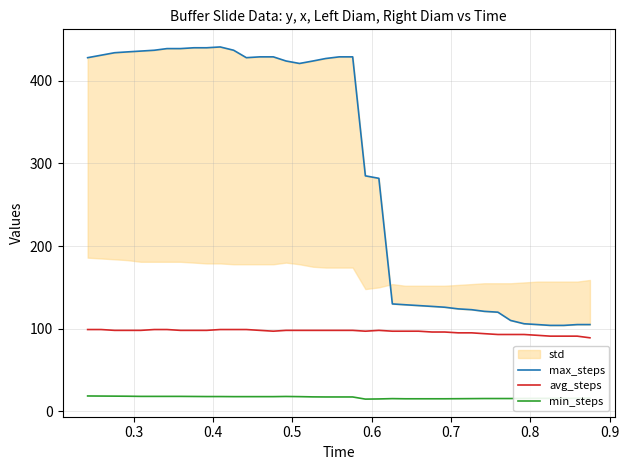

List the series in order of their peak value, highest first.

max_steps, avg_steps, min_steps